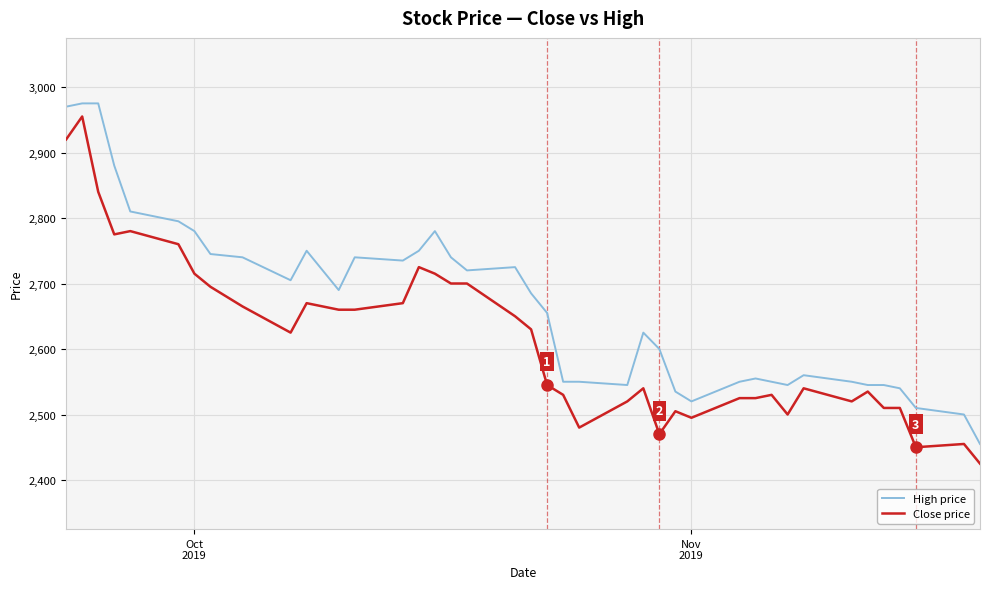

Rank the series by their average value, from lowest to highest.

Close price, High price